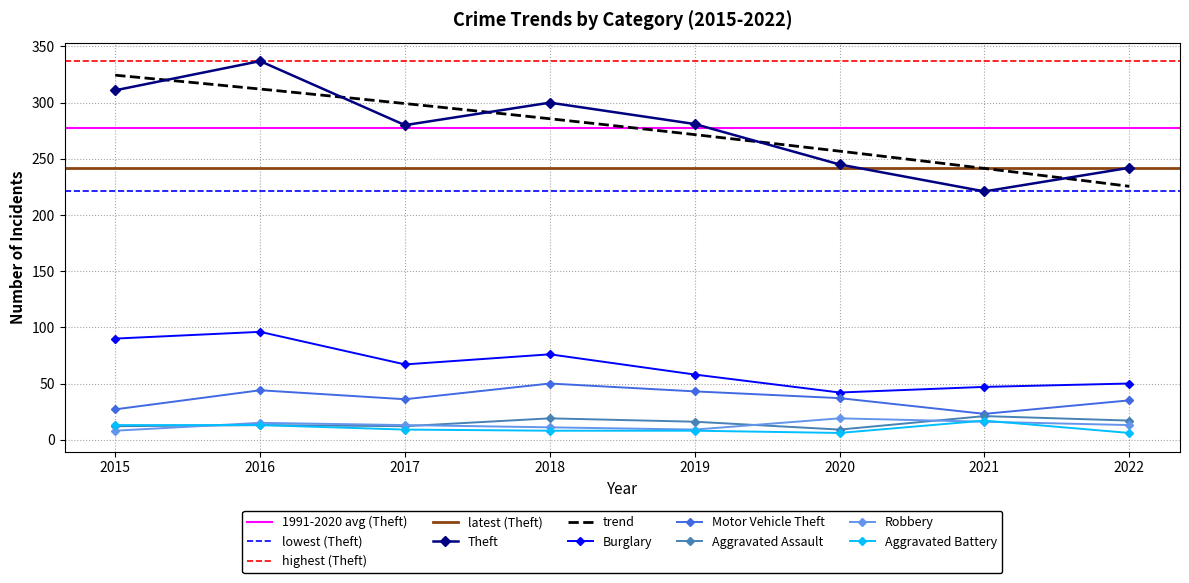

What is the minimum value for Aggravated Battery?

6